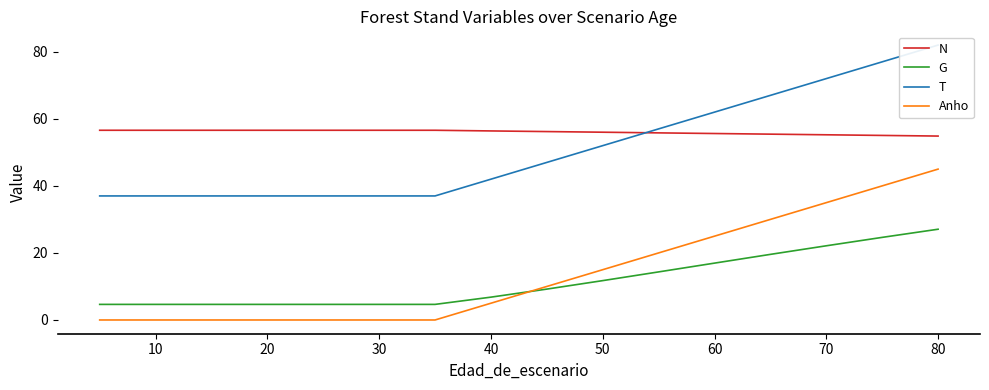

True or false: N and G cross at least once.

False